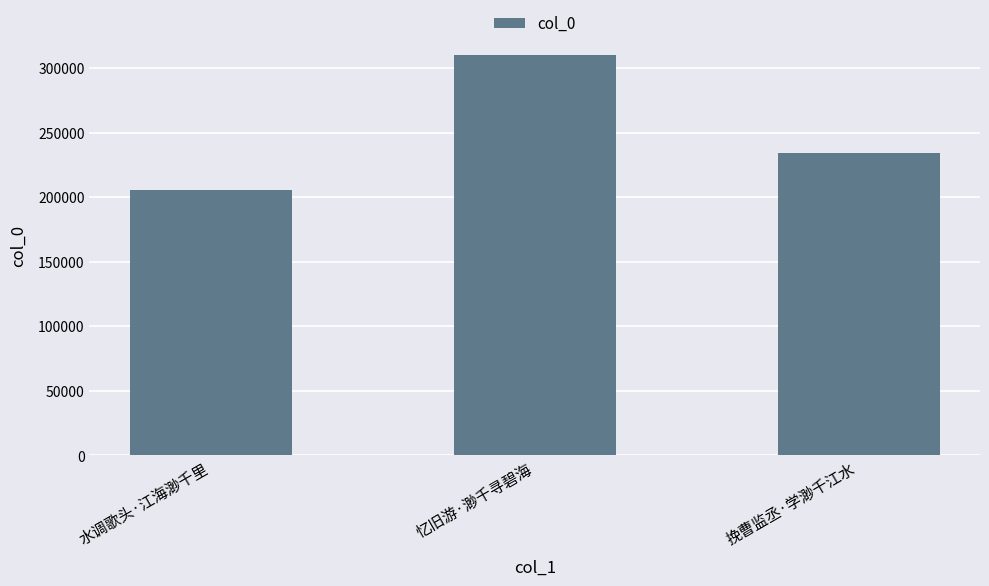

What is the ratio of the value at 水调歌头·江海渺千里 to the value at 忆旧游·渺千寻碧海?

0.7